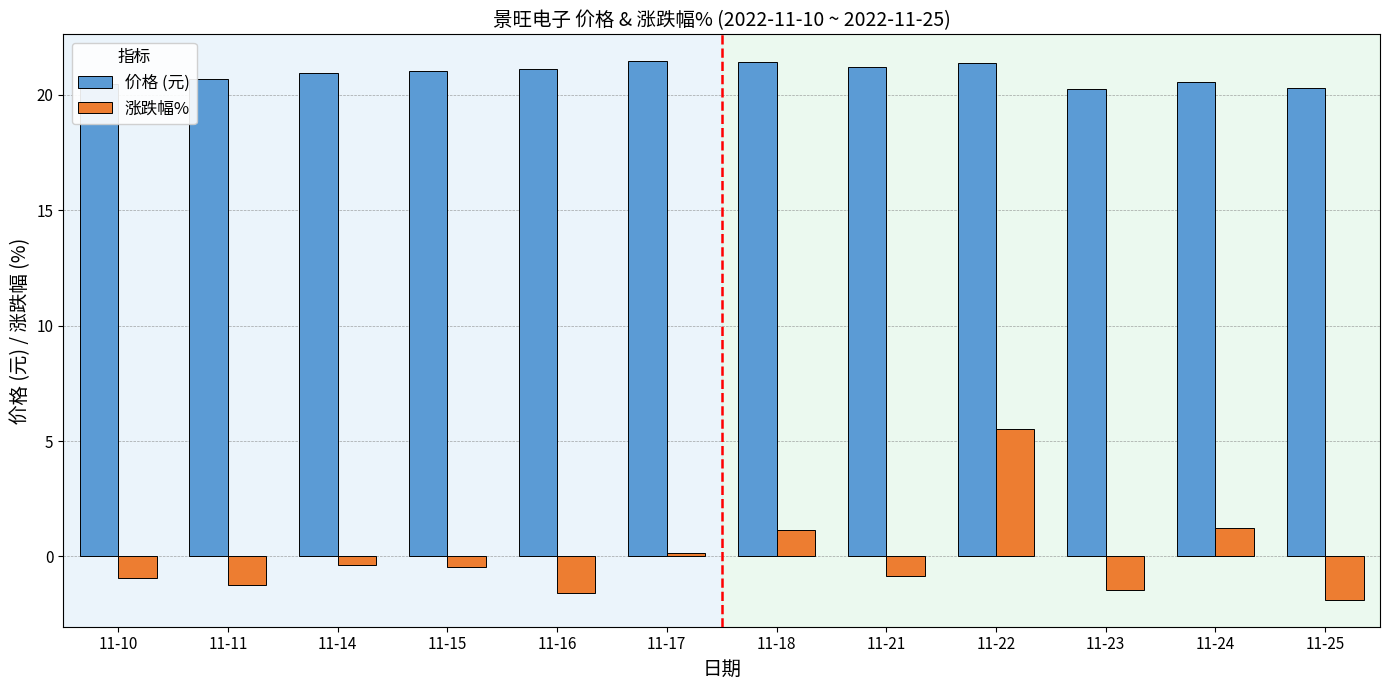

Read the 涨跌幅% value at 11-25.

-1.9